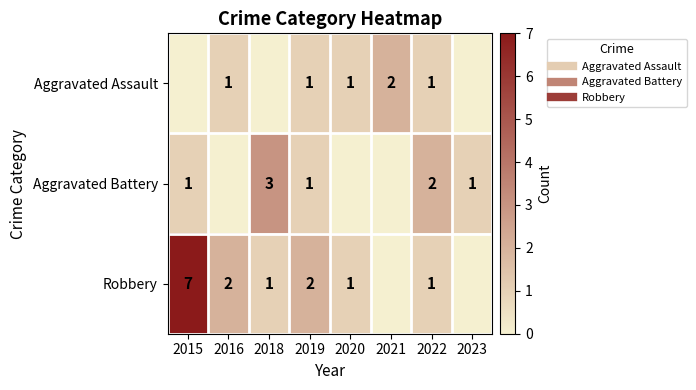

How many distinct data groups are displayed?

3